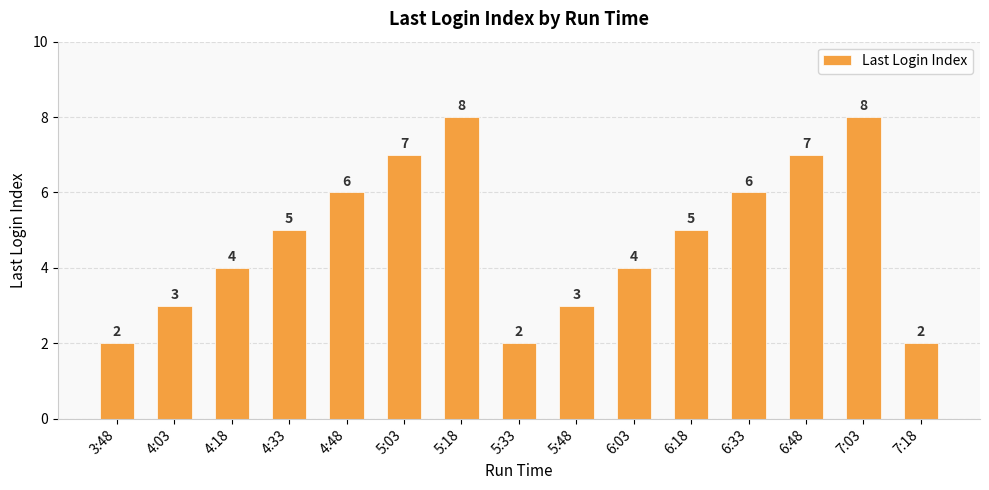

How many bars are there in total?

15